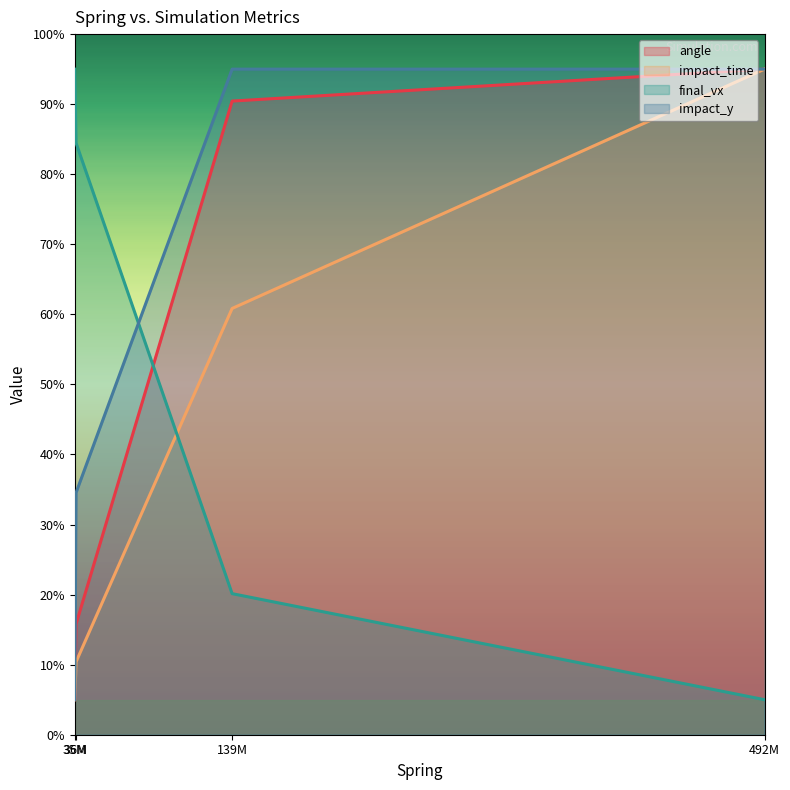

Is it true that angle equals 48.8 at 36M?

False